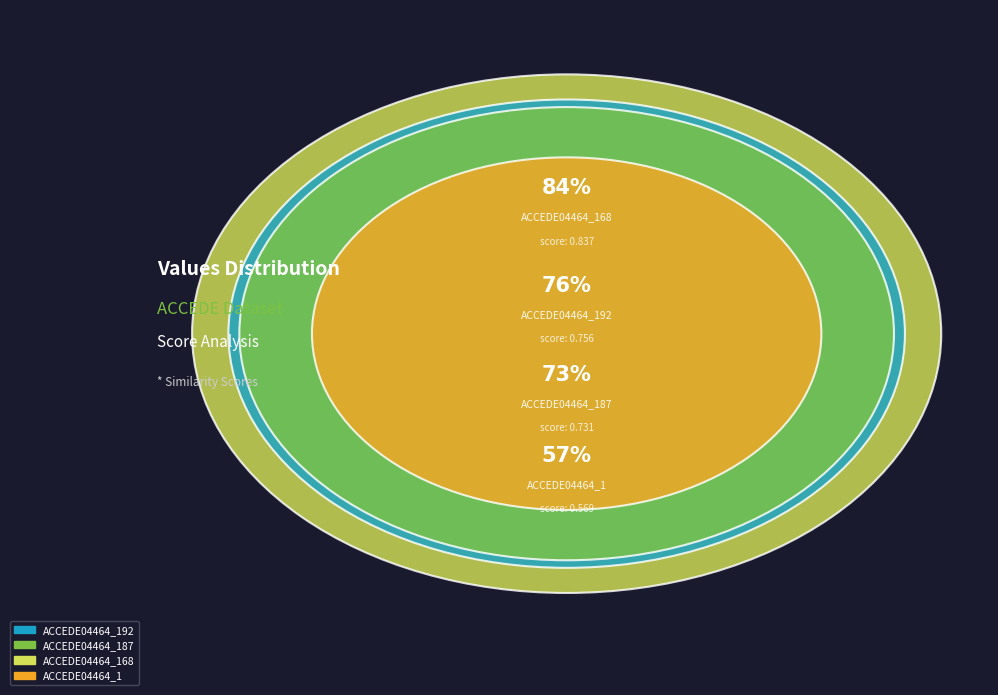

Count the number of slices in the pie.

4